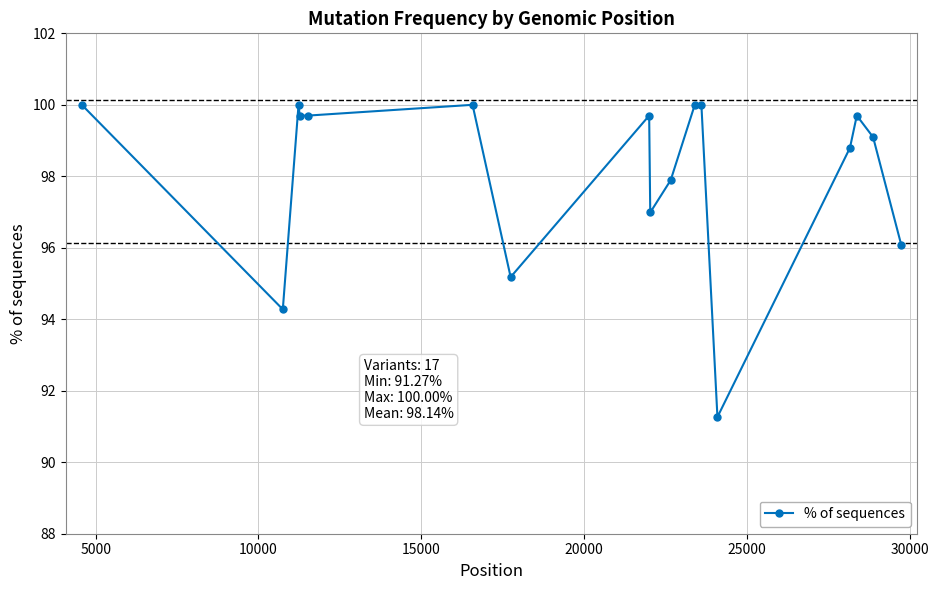

What is the value of the 7th point from the left?

95.2